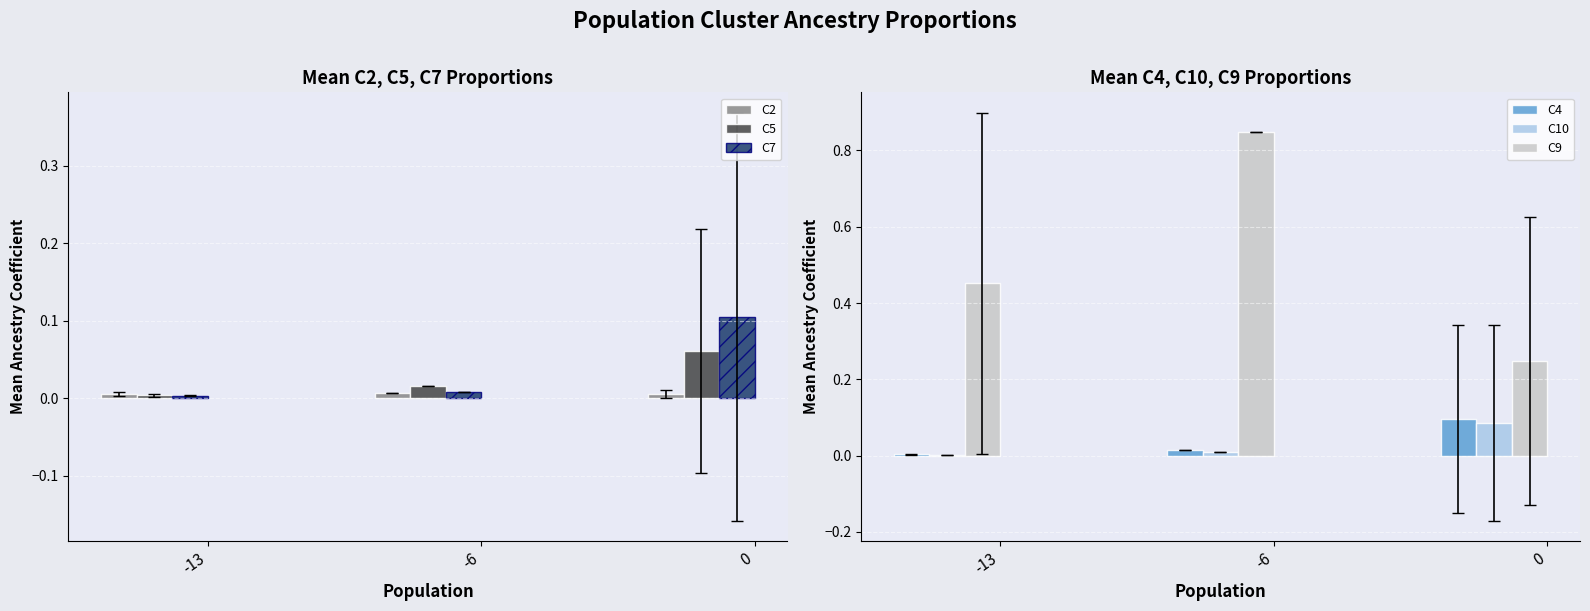

What are all the series names shown in the legend?

C2, C5, C7, C4, C10, C9